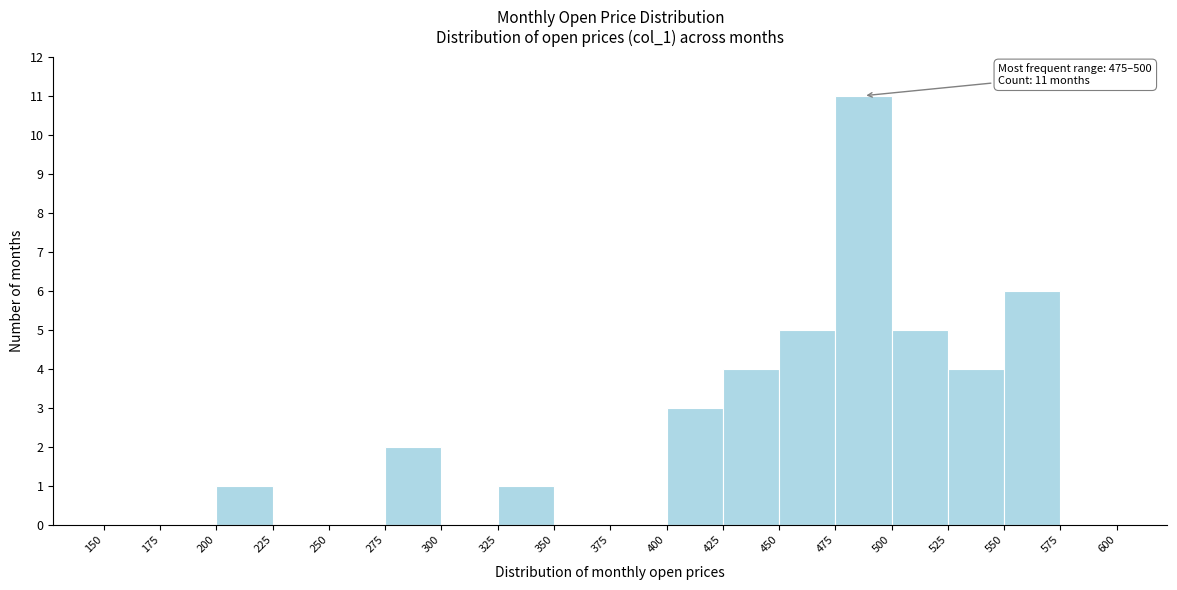

Which range on the x-axis has the tallest bar?

475 to 500